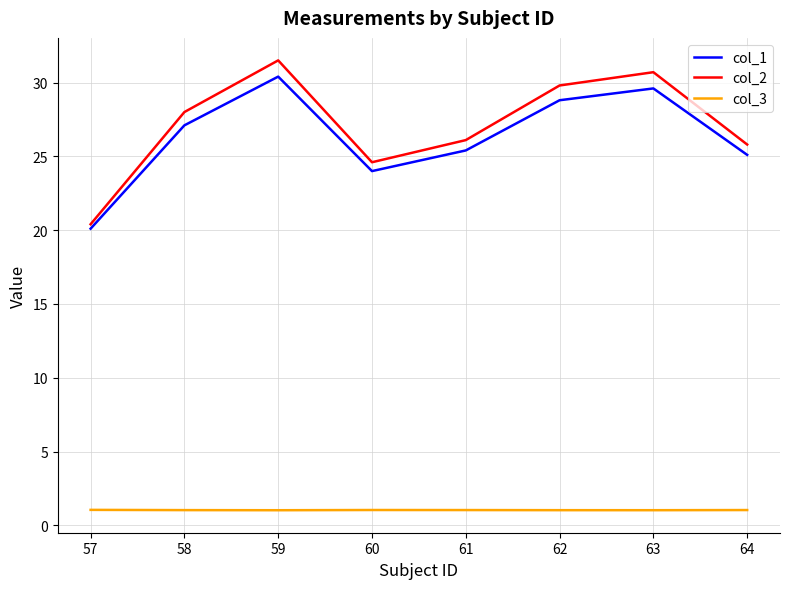

At which category is the sum across all series the highest?

59